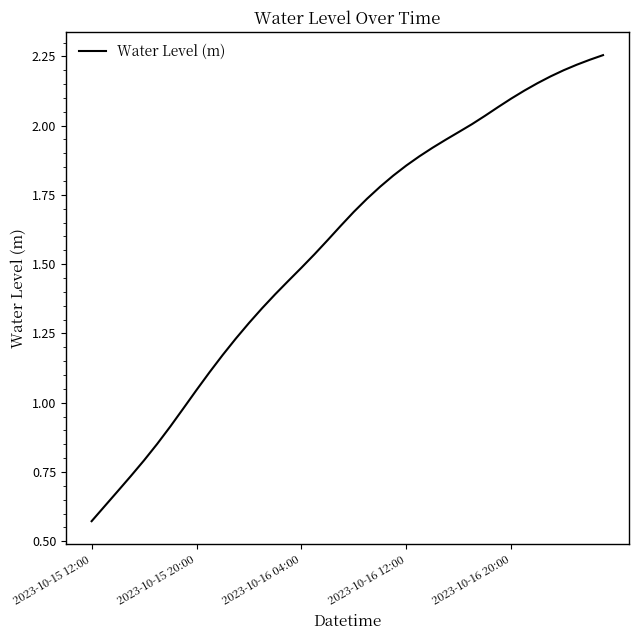

Does the chart display data point markers on the line(s)?

No